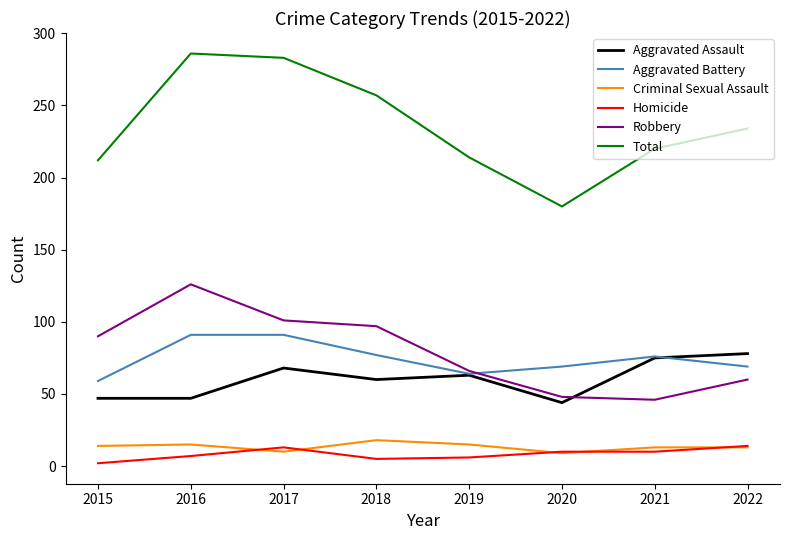

True or false: Aggravated Assault has a value of 94 at 2019.

False